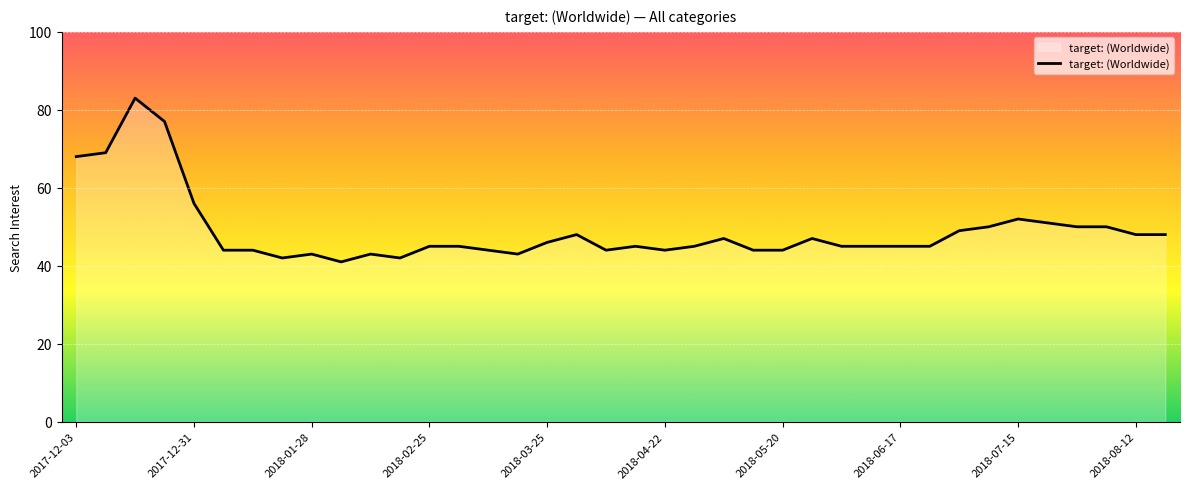

What is the minimum value shown in the chart?

41